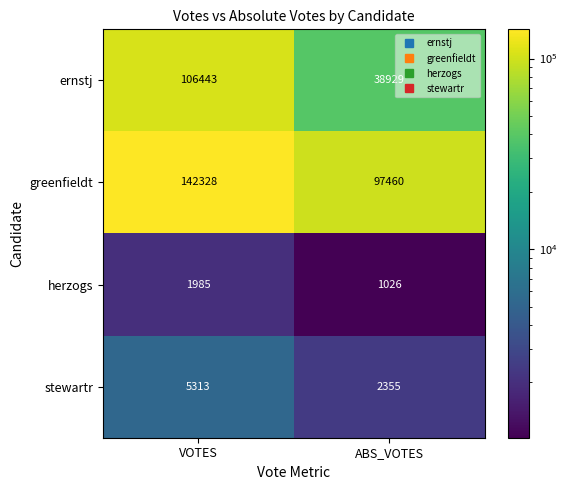

What is the difference between the stewartr values at VOTES and ABS_VOTES?

2958